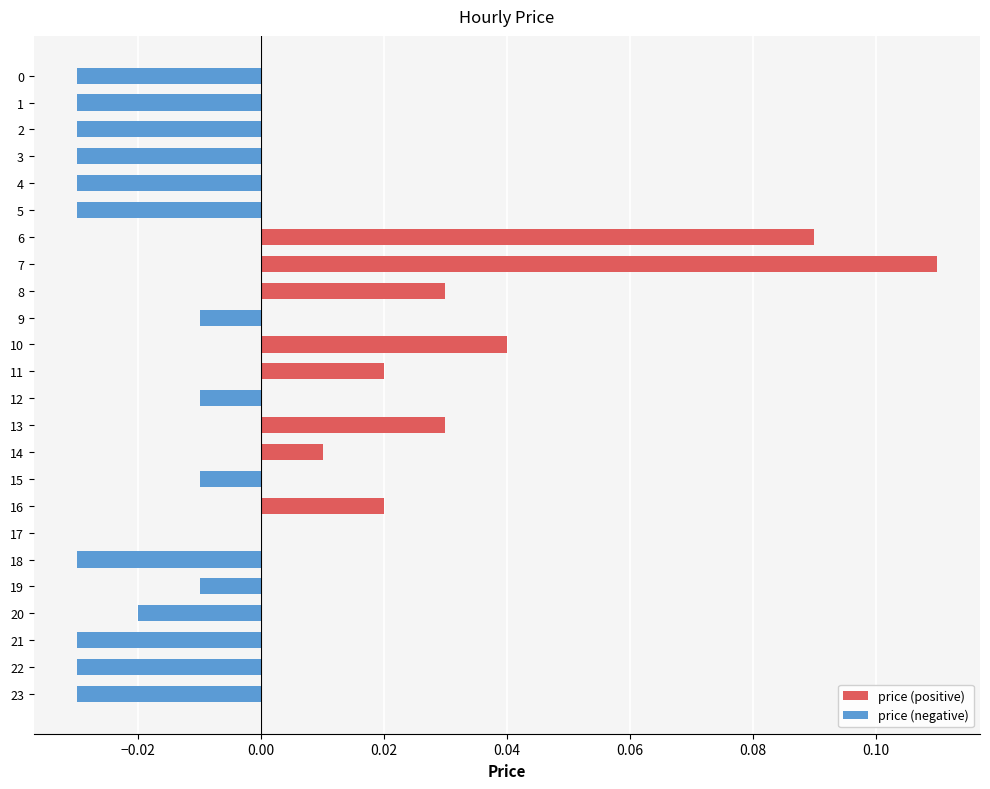

At which category does the chart reach its peak across all series?

7